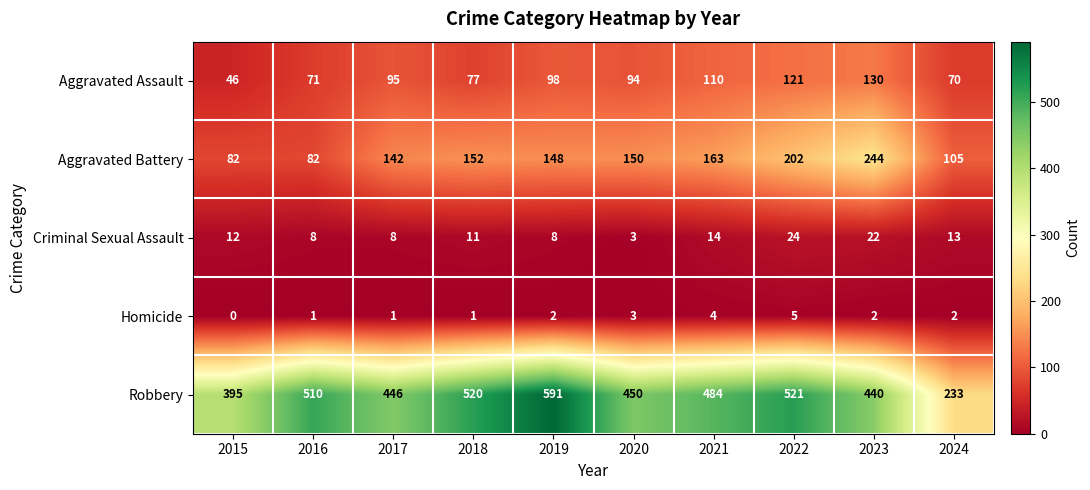

What is the sum of the Aggravated Assault values at 2023 and 2017?

225